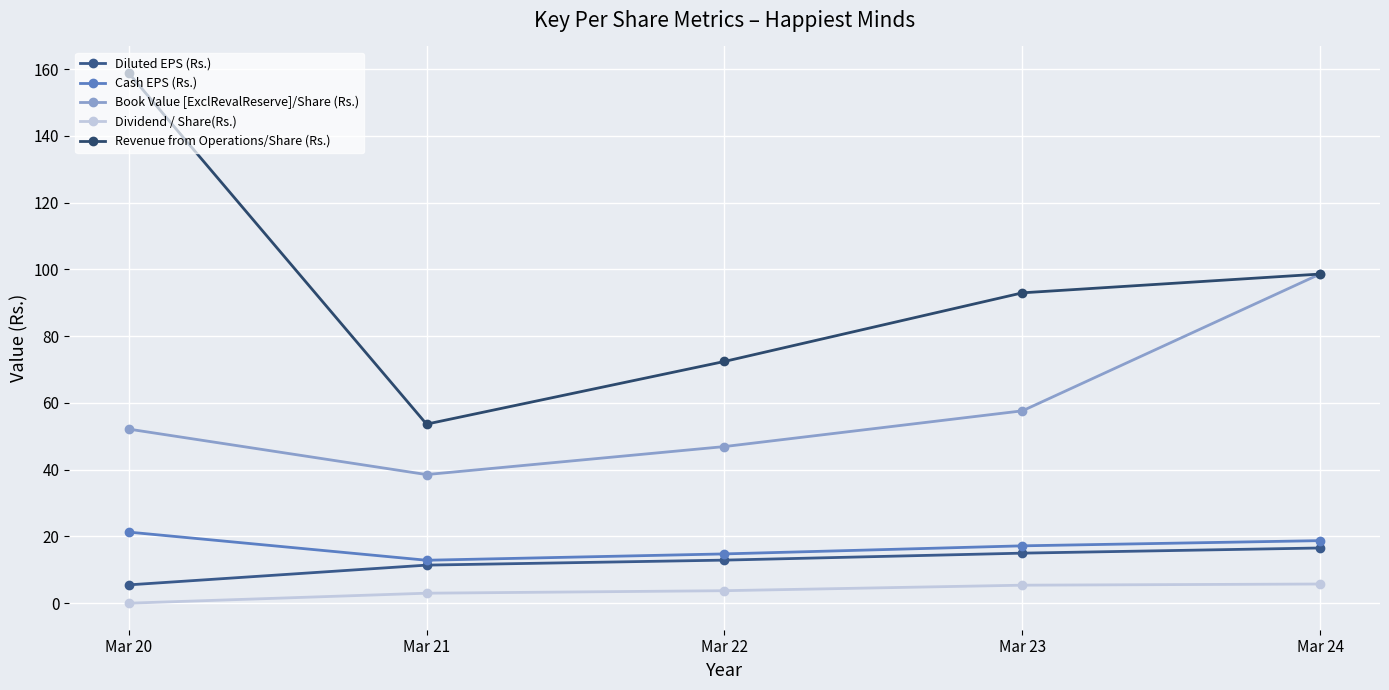

At Mar 22, list the series in order from largest to smallest.

Revenue from Operations/Share (Rs.), Book Value [ExclRevalReserve]/Share (Rs.), Cash EPS (Rs.), Diluted EPS (Rs.), Dividend / Share(Rs.)